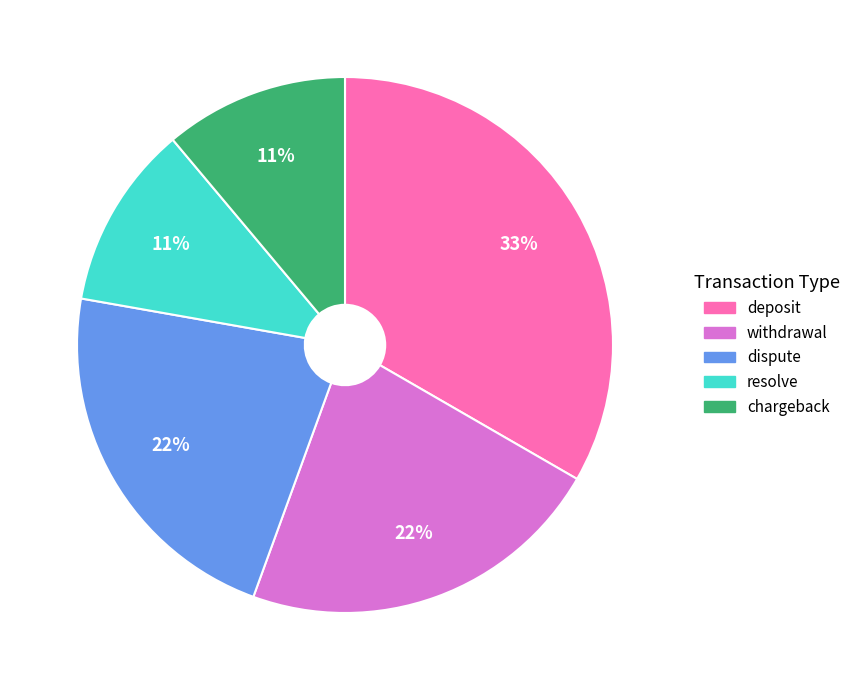

To the nearest percent, what is the difference between the deposit and chargeback slice percentages?

22%